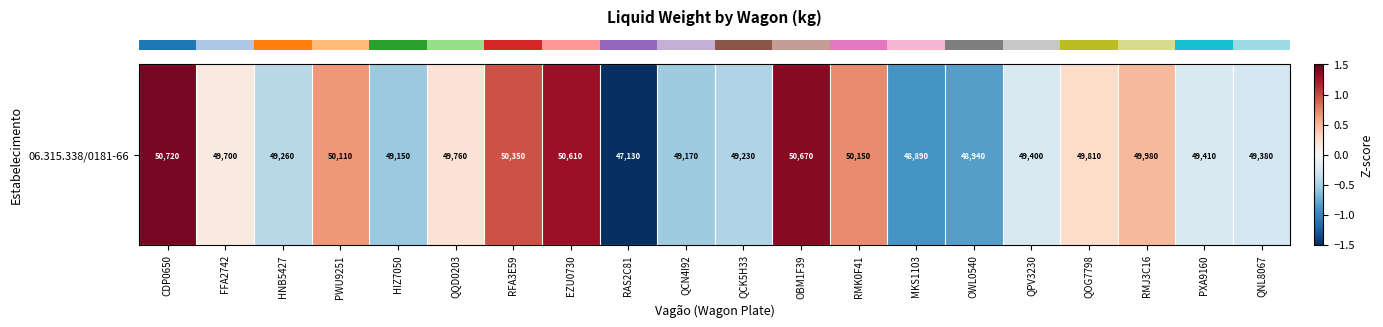

Reading left to right, list all the values displayed in this chart.

1.4	0.1	-0.4	0.7	-0.6	0.2	1.0	1.3	-3.1	-0.5	-0.5	1.4	0.7	-0.9	-0.8	-0.2	0.3	0.5	-0.2	-0.3